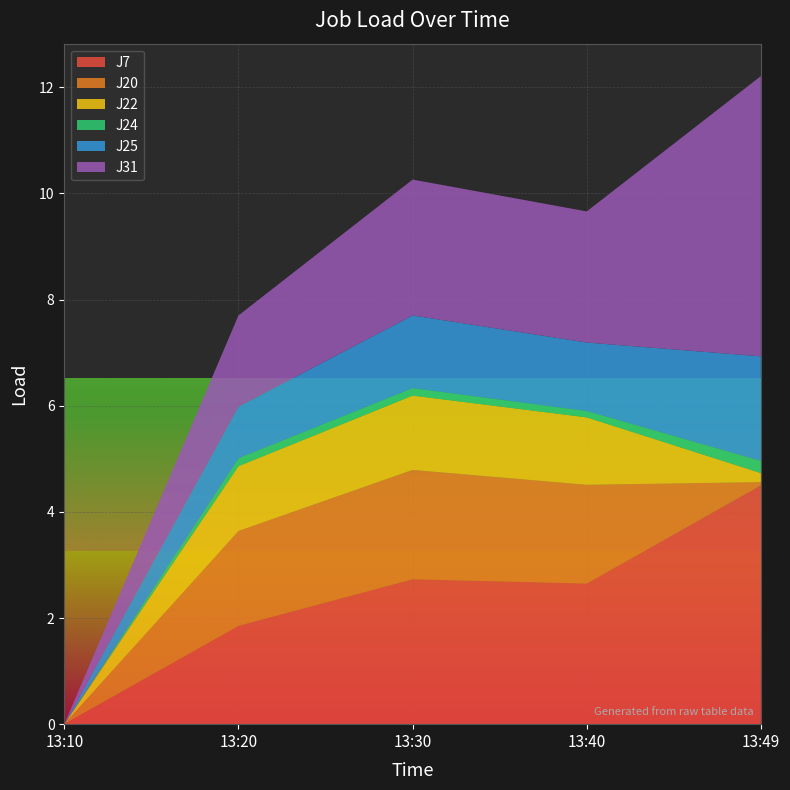

Reading right to left, extract all data points from this chart.

J7: 13:49=4.5	13:40=2.6	13:30=2.7	13:20=1.9	13:10=0.0
J20: 13:49=0.1	13:40=1.9	13:30=2.1	13:20=1.8	13:10=0.0
J22: 13:49=0.2	13:40=1.3	13:30=1.4	13:20=1.2	13:10=0.0
J24: 13:49=0.2	13:40=0.1	13:30=0.1	13:20=0.1	13:10=0.0
J25: 13:49=2.0	13:40=1.3	13:30=1.4	13:20=1.0	13:10=0.0
J31: 13:49=5.3	13:40=2.5	13:30=2.6	13:20=1.7	13:10=0.0